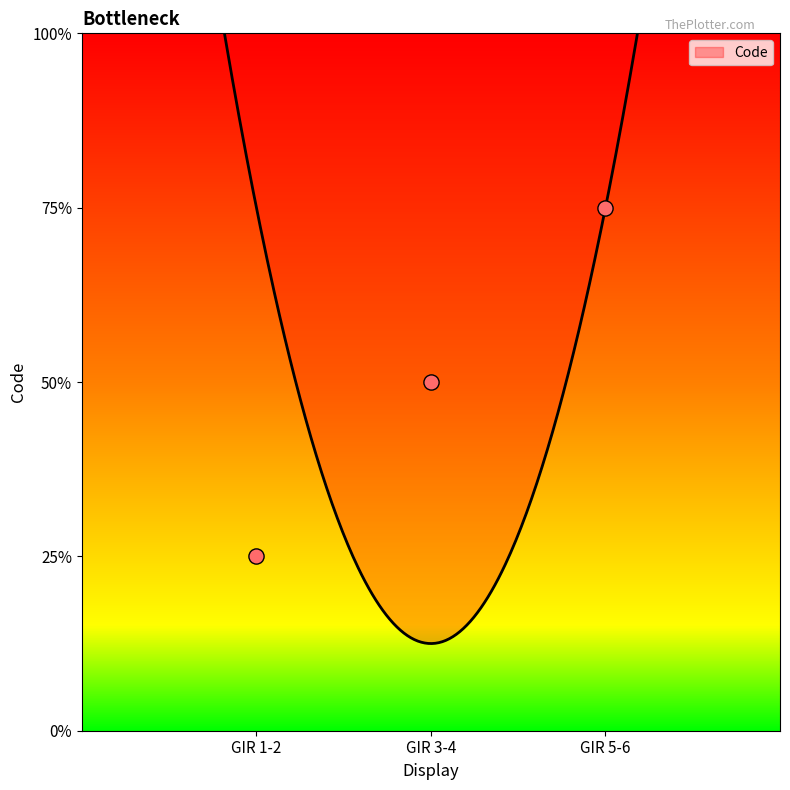

Approximately how many times larger is the value at GIR 1-2 compared to GIR 3-4?

0.5